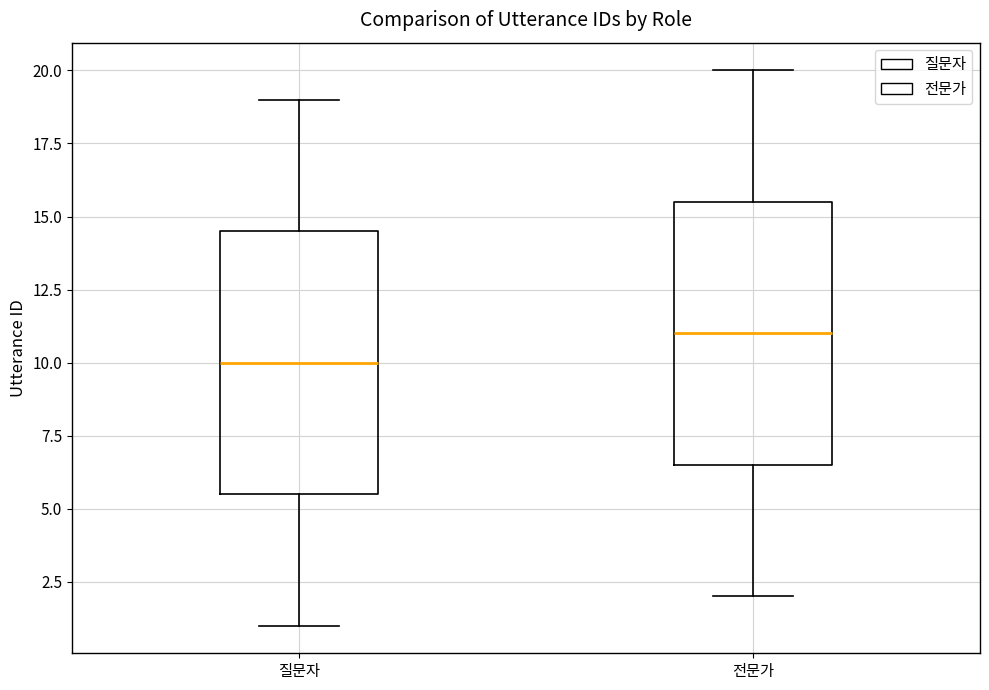

Reading left to right, transcribe this box plot: for each box, give where its median line is, the range the box spans, and where its two whiskers end, as read against the y-axis. The values are not printed on the chart, so give them approximately, as read against the axis.

질문자: median 10.0, box 5.5 to 14.5, whiskers 1.0 to 19.0
전문가: median 11.0, box 6.5 to 15.5, whiskers 2.0 to 20.0